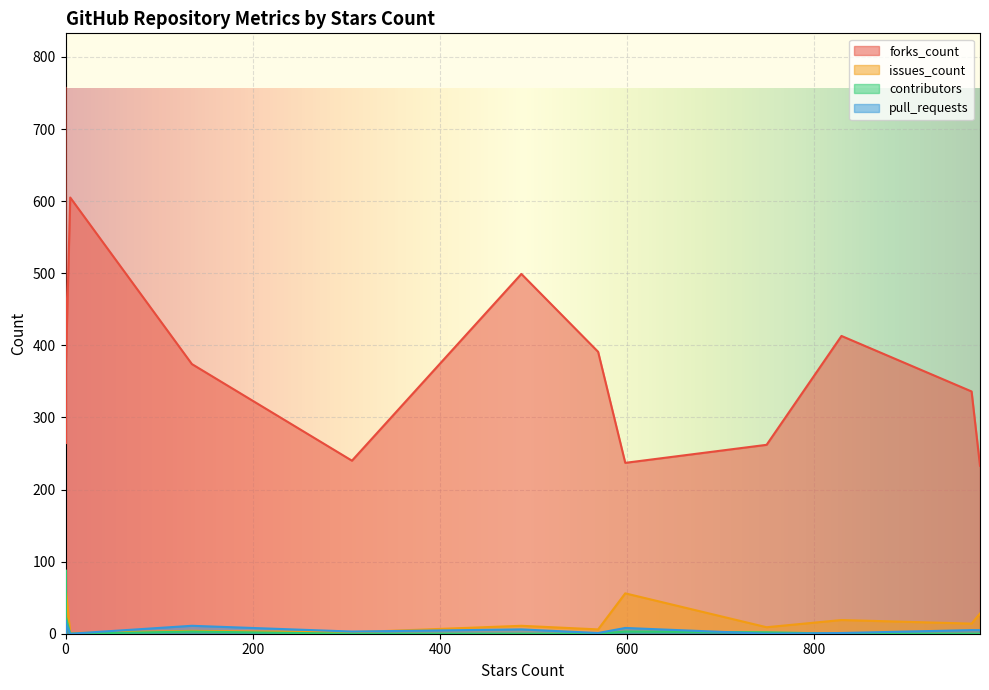

Which series changed the most between 5 and 306?

forks_count